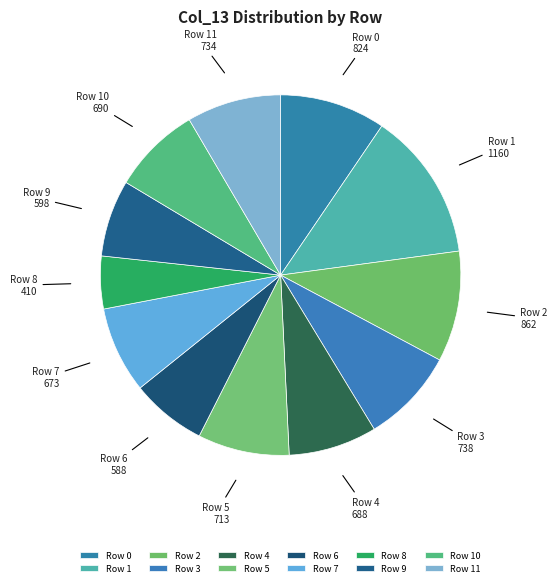

Rank the categories by value from highest to lowest.

1, 2, 0, 3, 11, 5, 10, 4, 7, 9, 6, 8